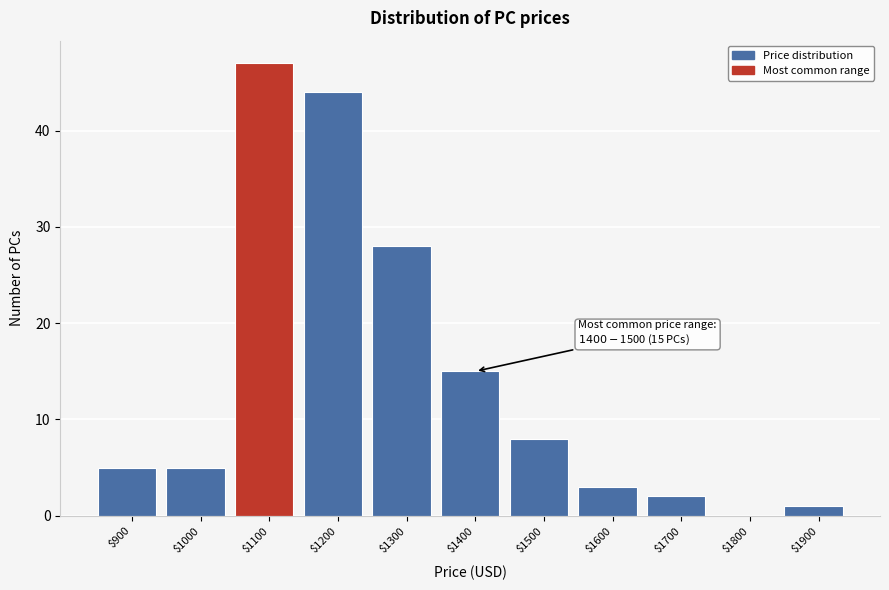

Read the value at $1000.

5